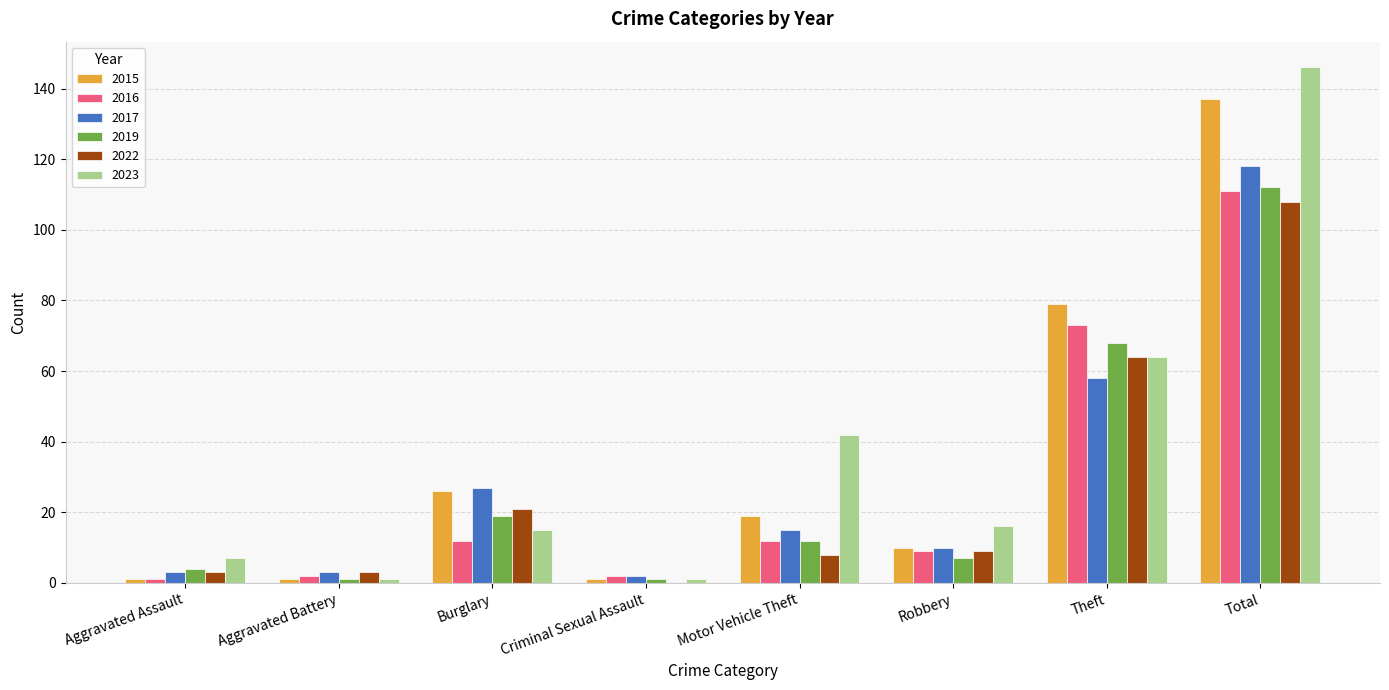

How many groups of bars are there?

8